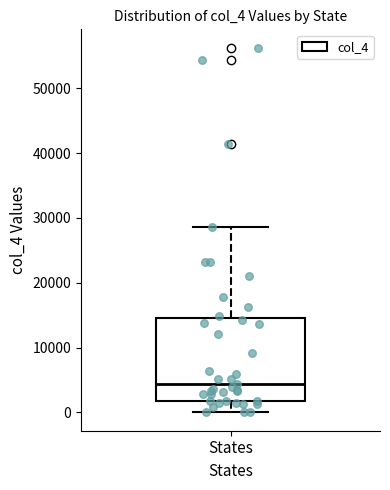

Read this box plot against the y-axis: the position of the median line, the range covered by the box, and the ends of both whiskers. The values are not printed on the chart, so give them approximately, as read against the axis.

median 4000, box 2000 to 15000, whiskers 0 to 29000